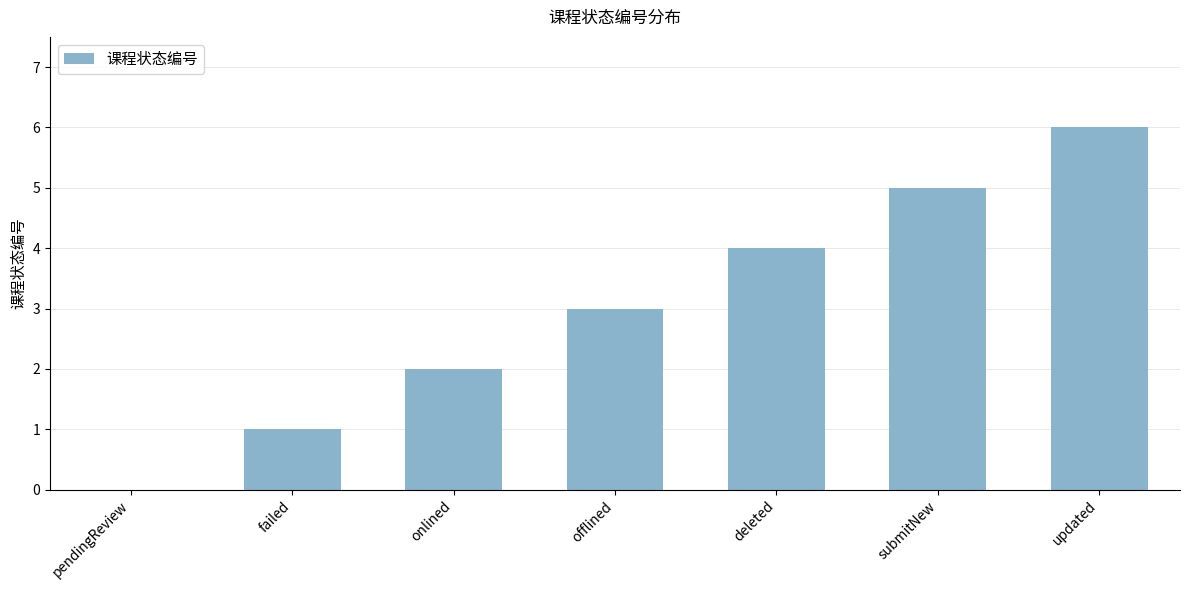

Reading left to right, transcribe all the data shown in this chart.

pendingReview=0	failed=1	onlined=2	offlined=3	deleted=4	submitNew=5	updated=6